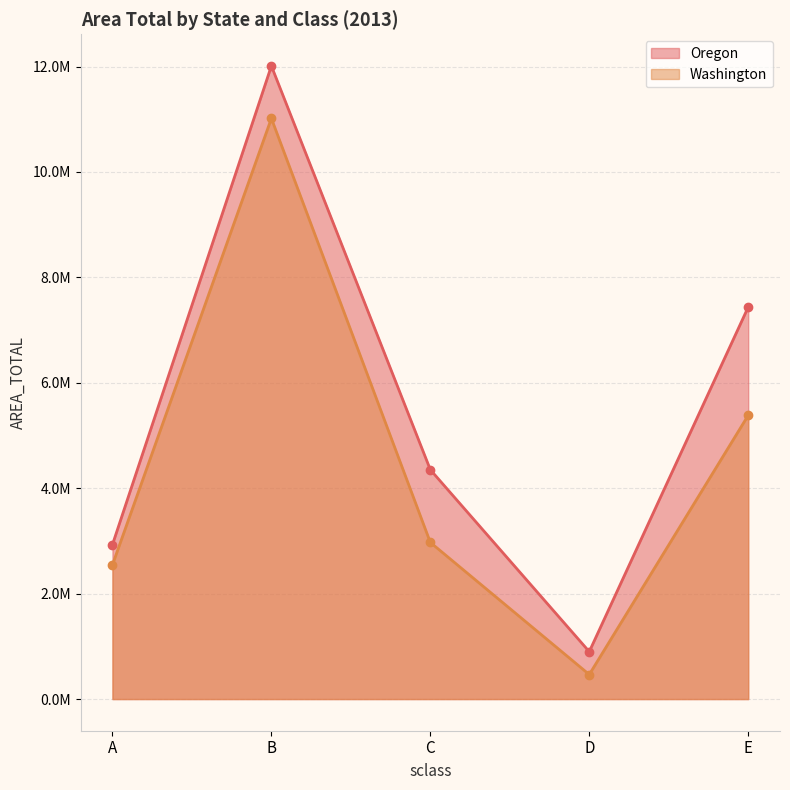

List the series in order of their overall mean, lowest first.

Washington, Oregon